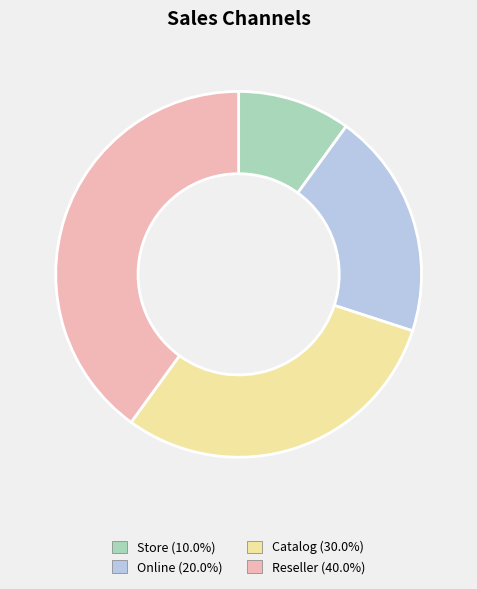

How many segments does this pie chart have?

4